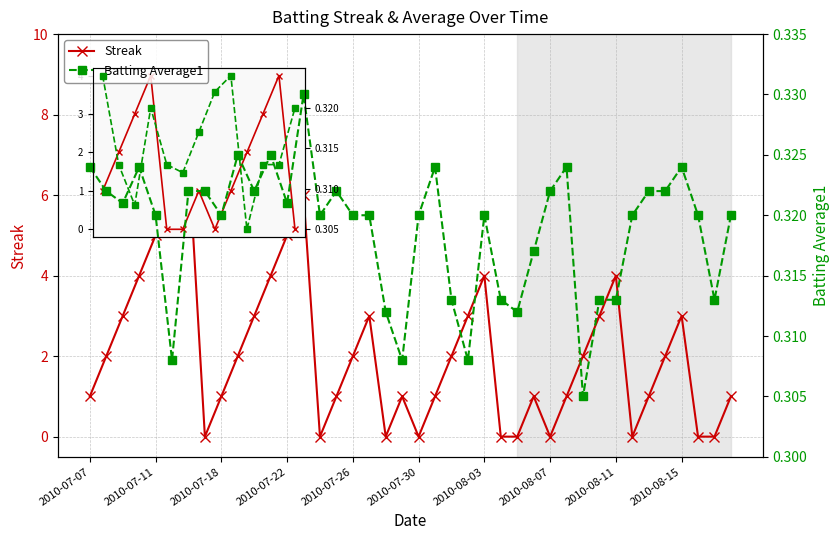

How many values in the Streak series are below 2?

19